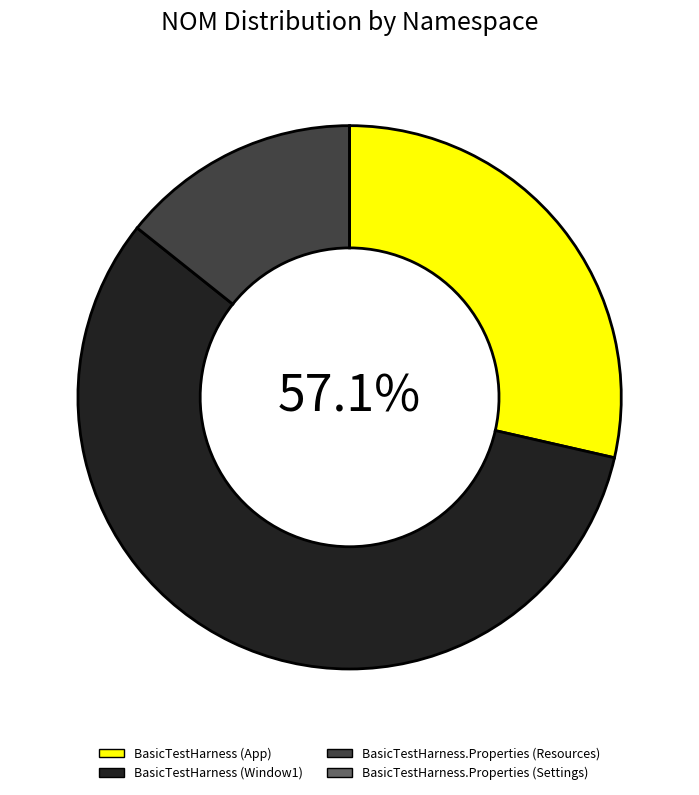

Which slice is the largest?

BasicTestHarness (Window1)